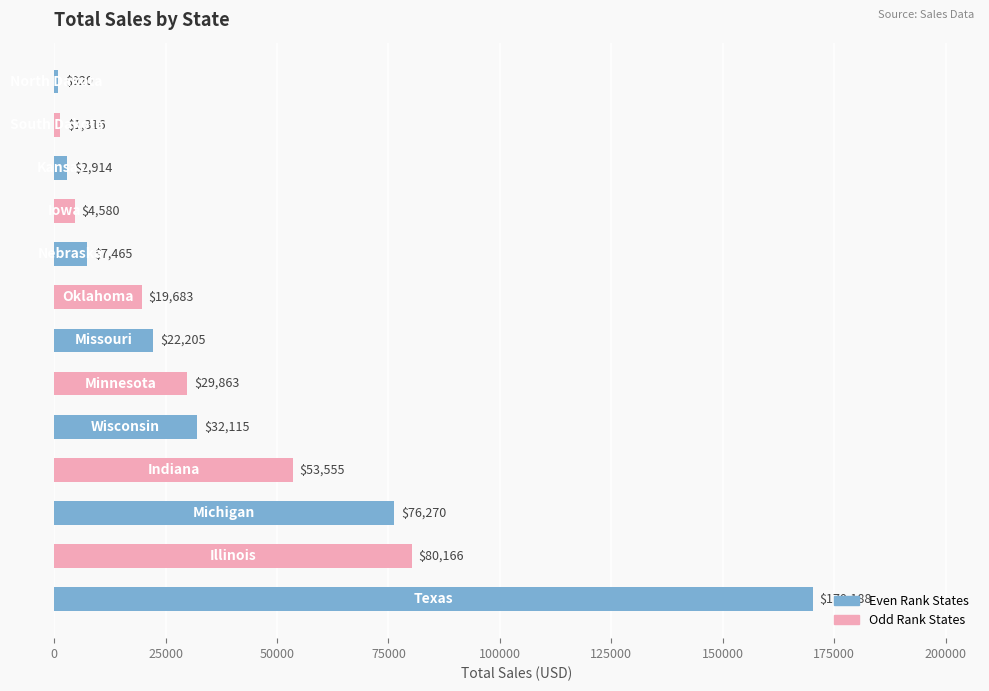

What is the smallest value displayed?

919.9